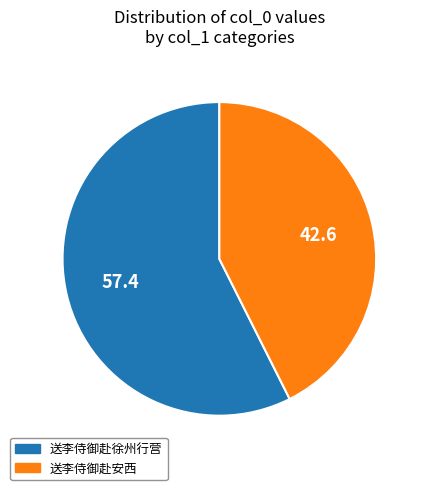

Count the number of slices in the pie.

2